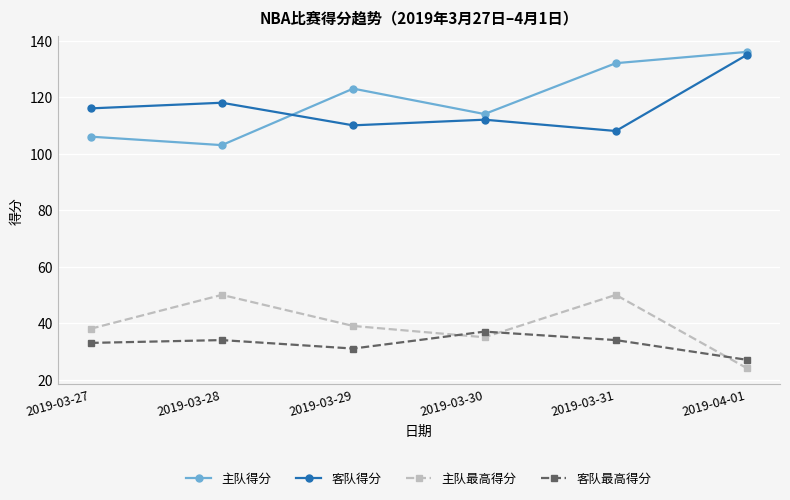

Is the value of 主队得分 at 2019-03-28 greater than the value of 客队得分 at 2019-03-29?

No